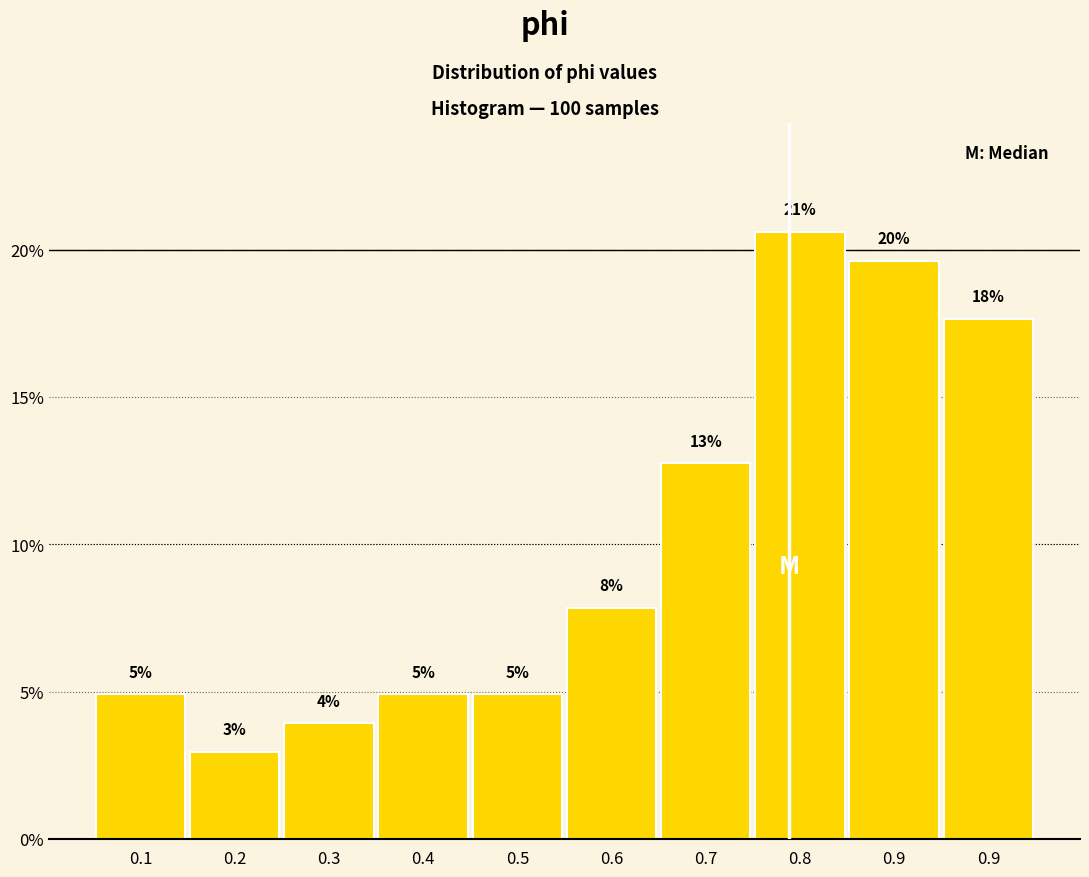

How many bars are there in total?

10